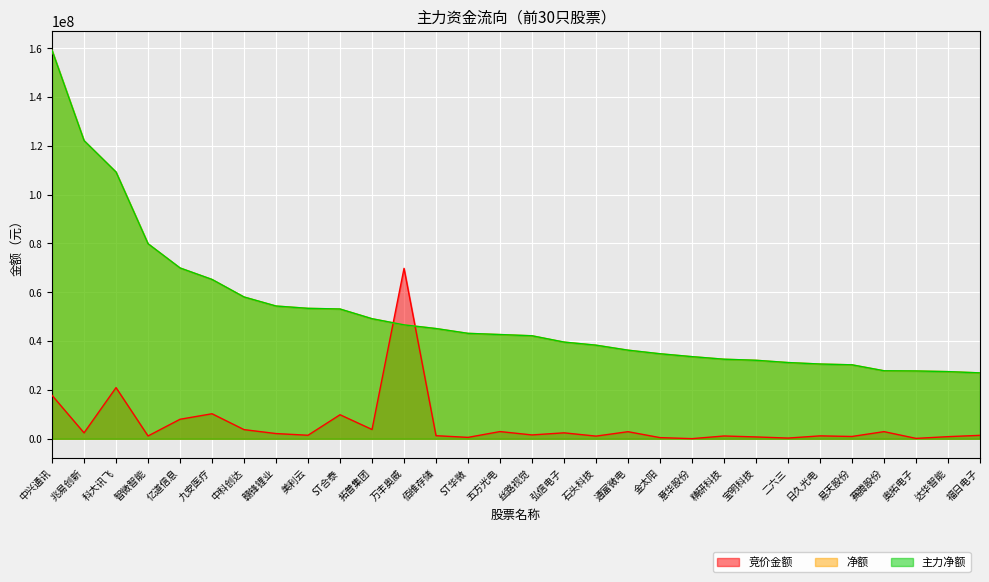

At which label does 净额 first exceed 42698368?

中兴通讯